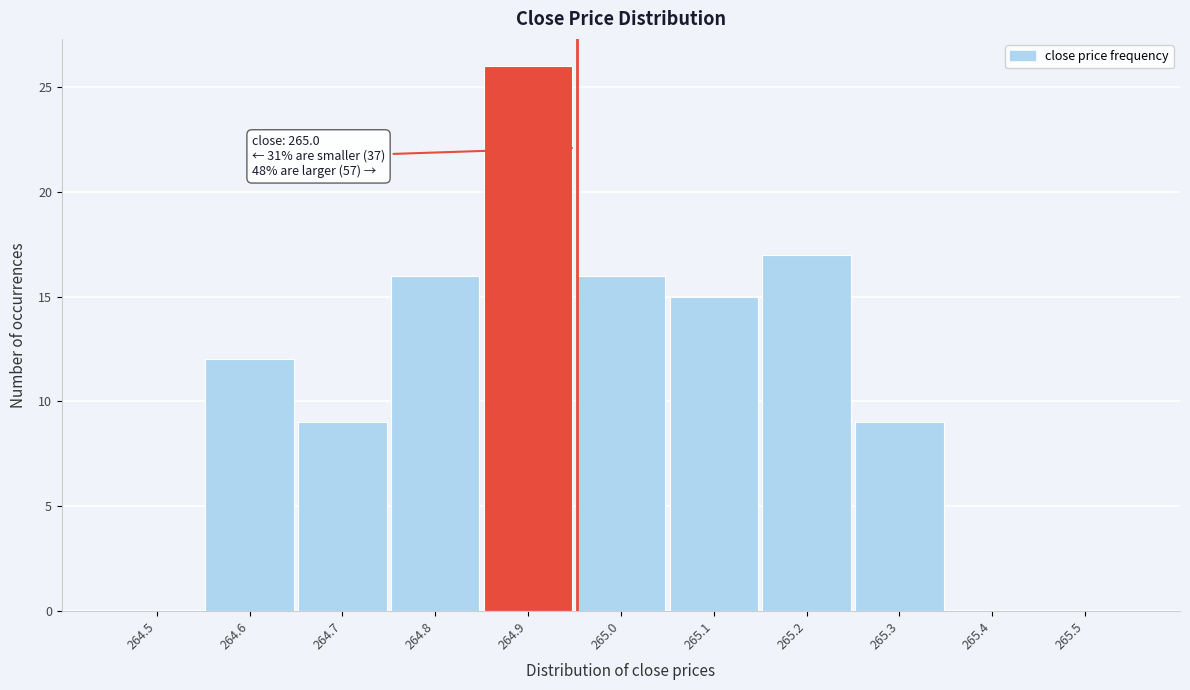

Reading left to right, extract all data points from this chart.

264.5=0	264.6=12	264.7=9	264.8=16	264.9=26	265.0=16	265.1=15	265.2=17	265.3=9	265.4=0	265.5=0